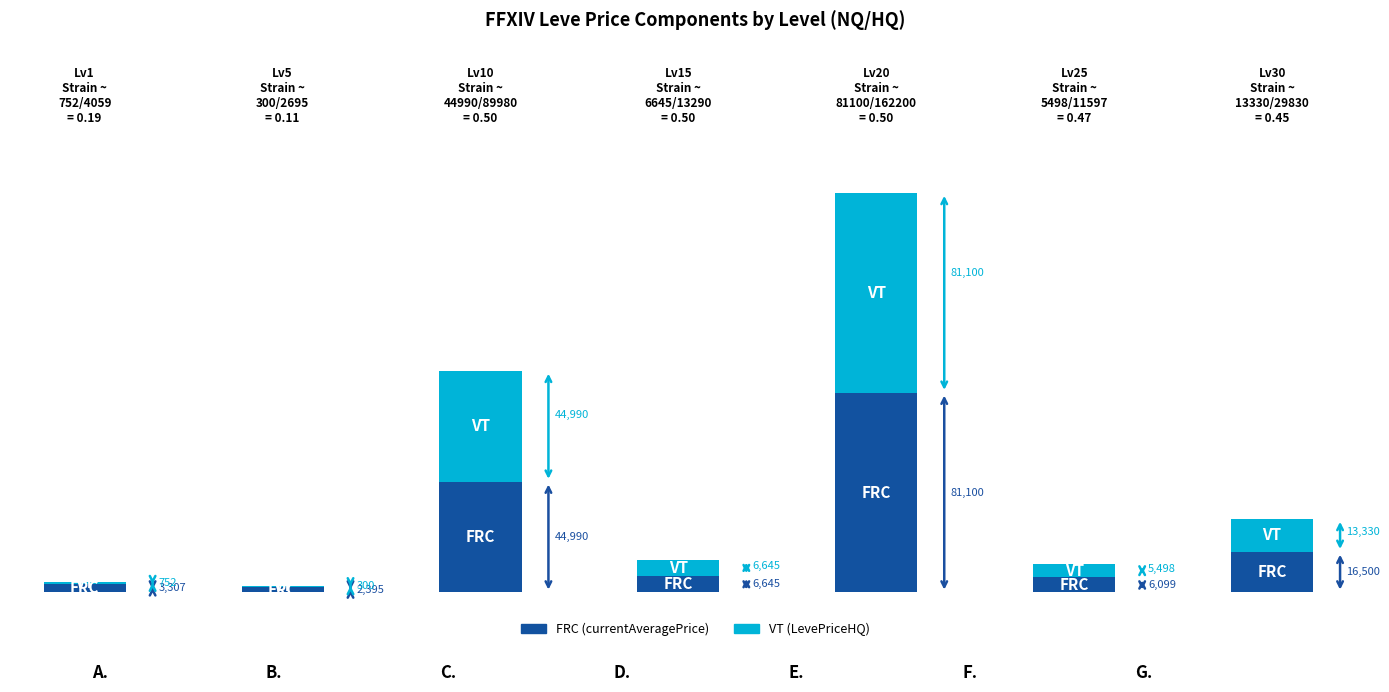

At which label does LevePriceHQ first exceed 6645?

Level 10